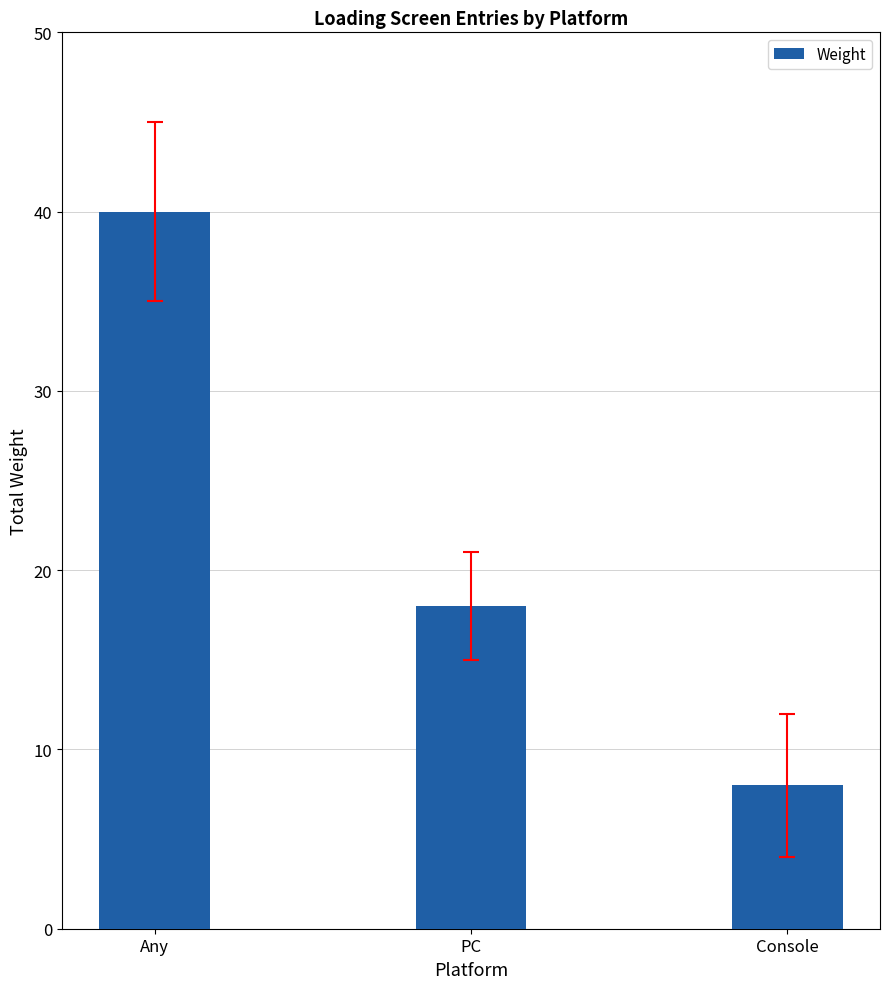

Reading left to right, extract all data points from this chart.

40	18	8